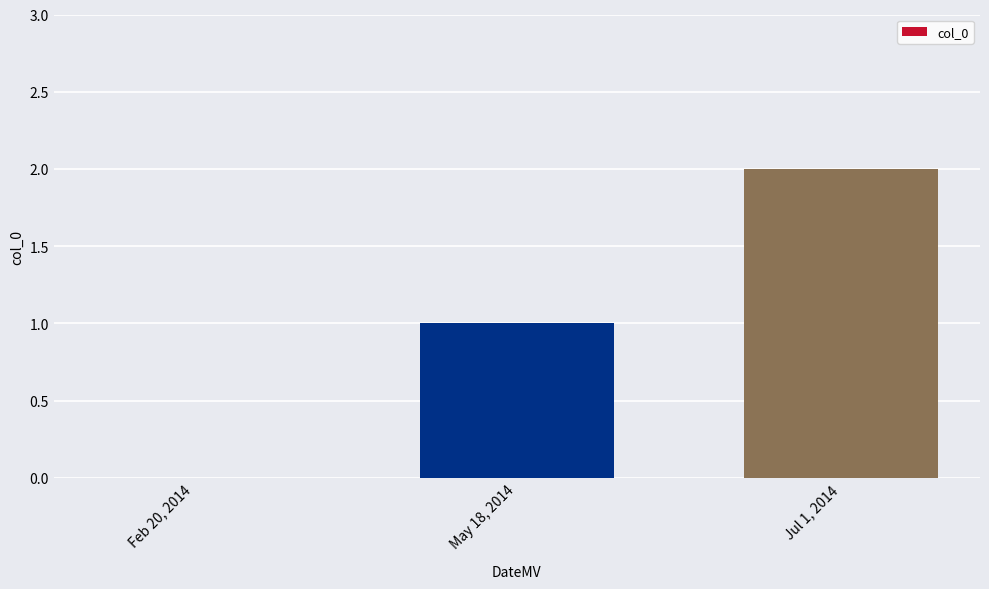

What is the change in value from May 18, 2014 to Jul 1, 2014?

+1